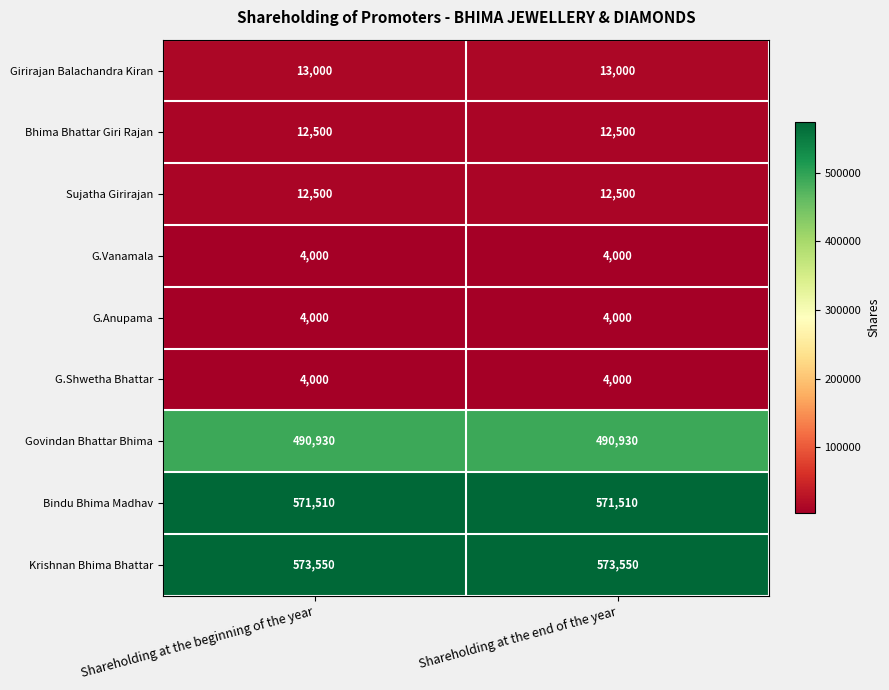

Is it true that G.Anupama equals 5231 at Shareholding at the beginning of the year?

False